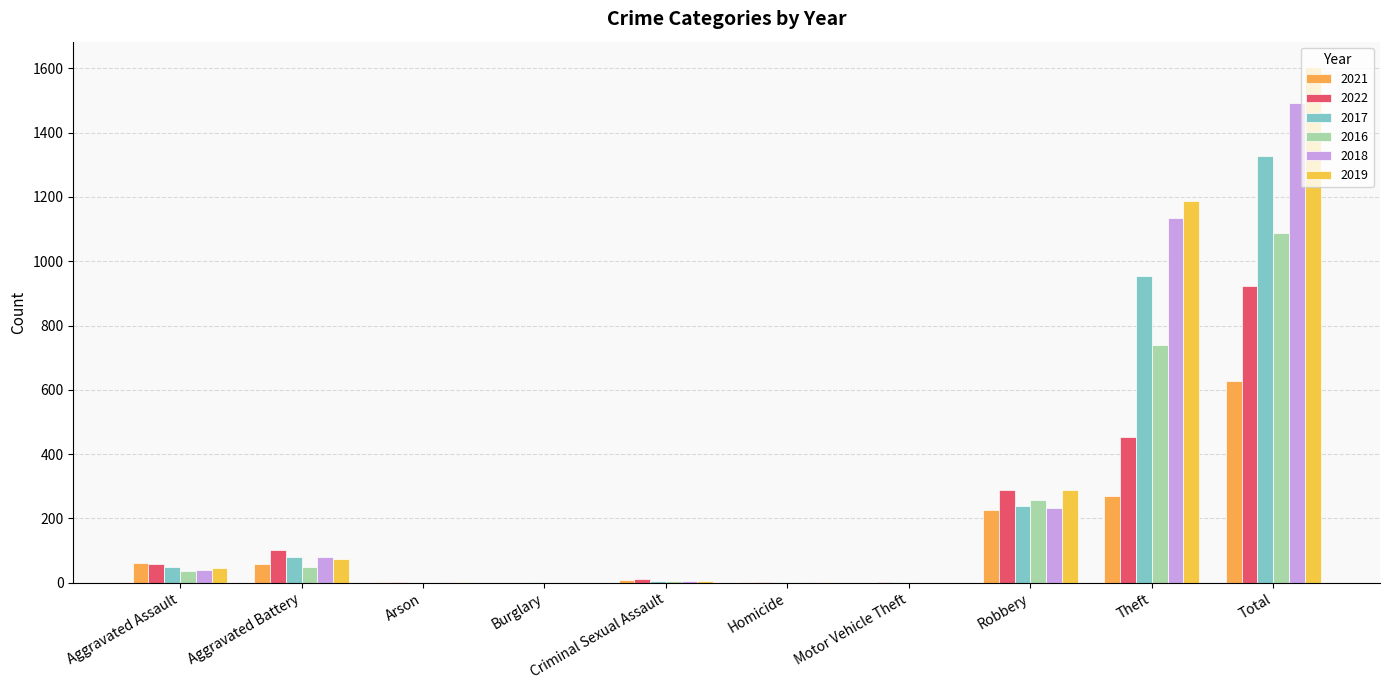

The value of 2021 at Aggravated Assault is 89. True or false?

False